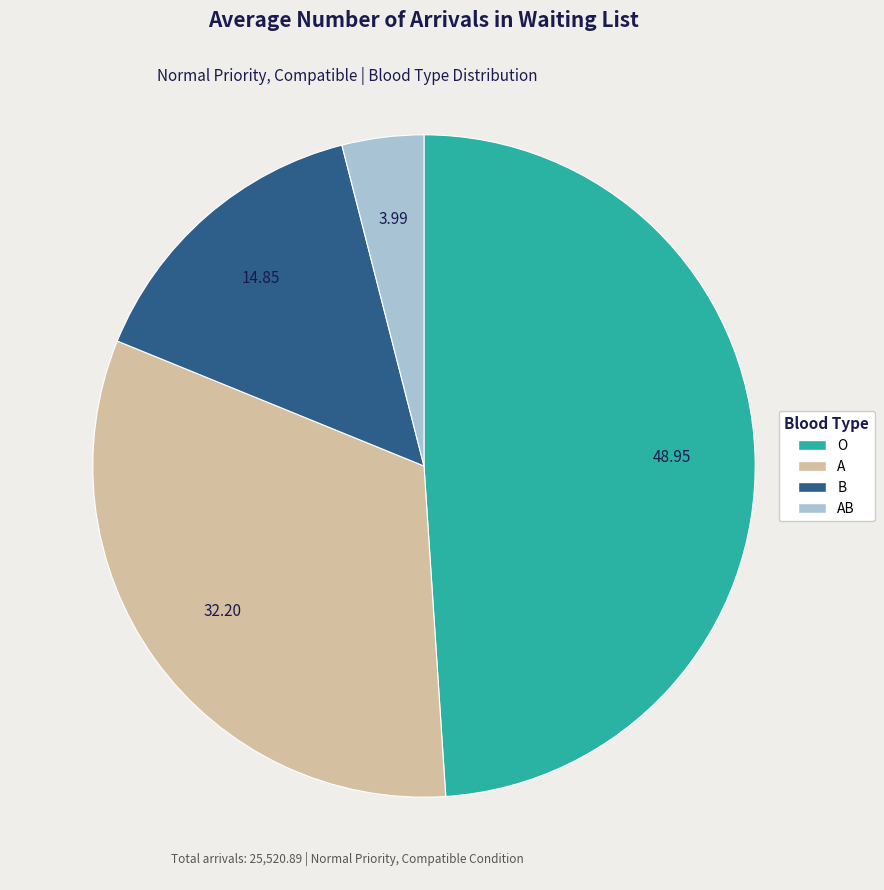

Is there a majority slice in this chart?

No